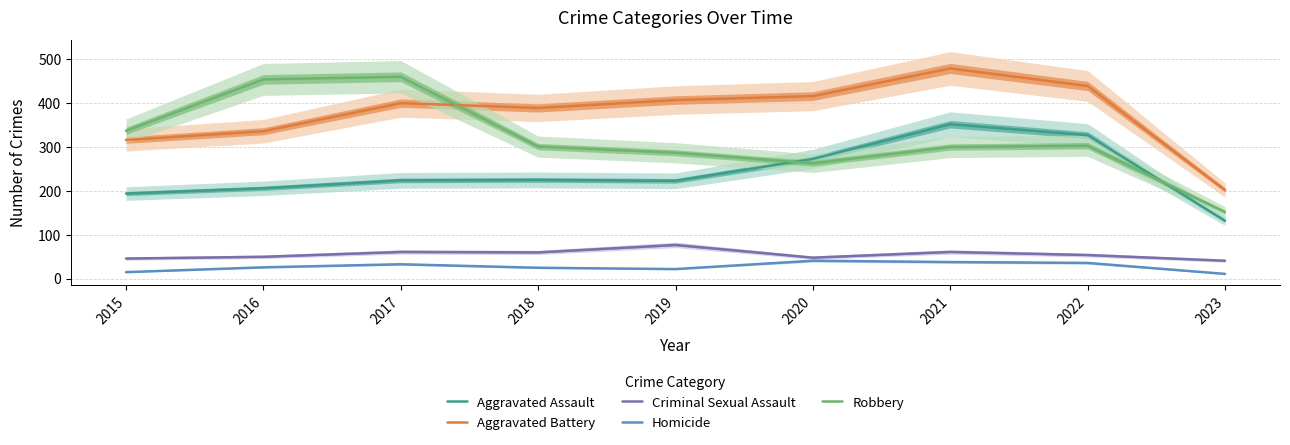

Does the chart have visible grid lines?

Yes